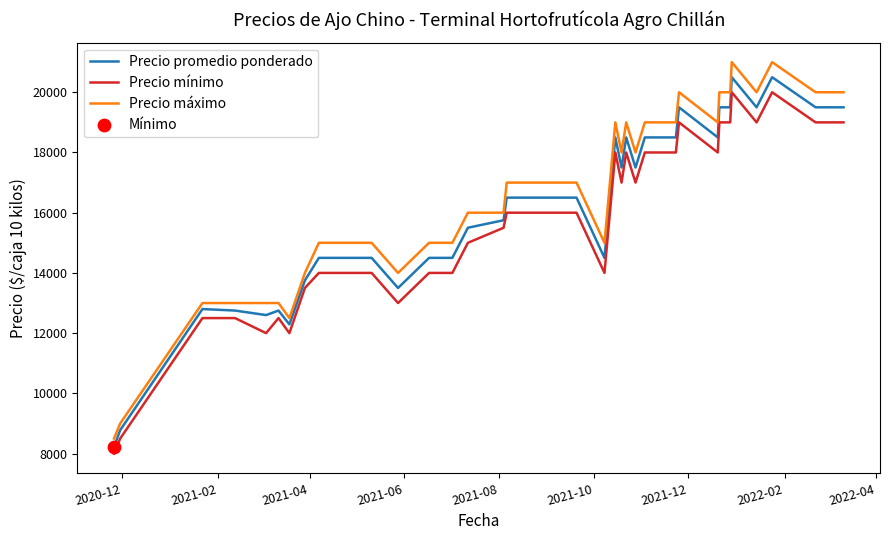

Which series has the widest spread of values?

Precio máximo